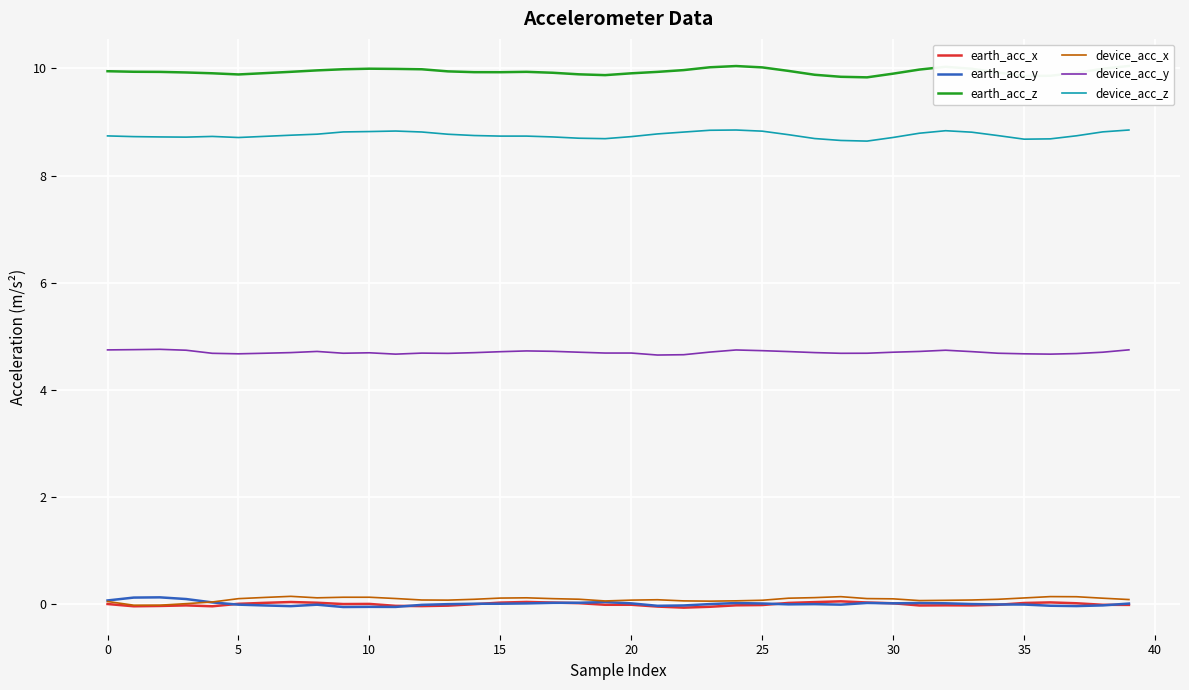

List the series in order of their peak value, lowest first.

earth_acc_x, earth_acc_y, device_acc_x, device_acc_y, device_acc_z, earth_acc_z